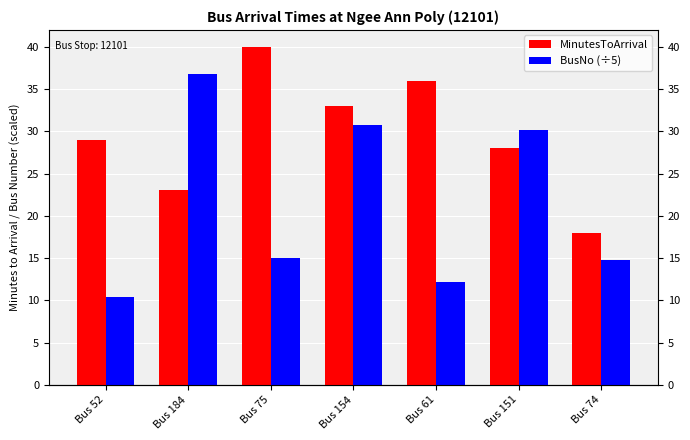

Reading left to right, what are all the values shown in this chart?

MinutesToArrival: 29.0	23.0	40.0	33.0	36.0	28.0	18.0
BusNo (÷5): 10.4	36.8	15.0	30.8	12.2	30.2	14.8